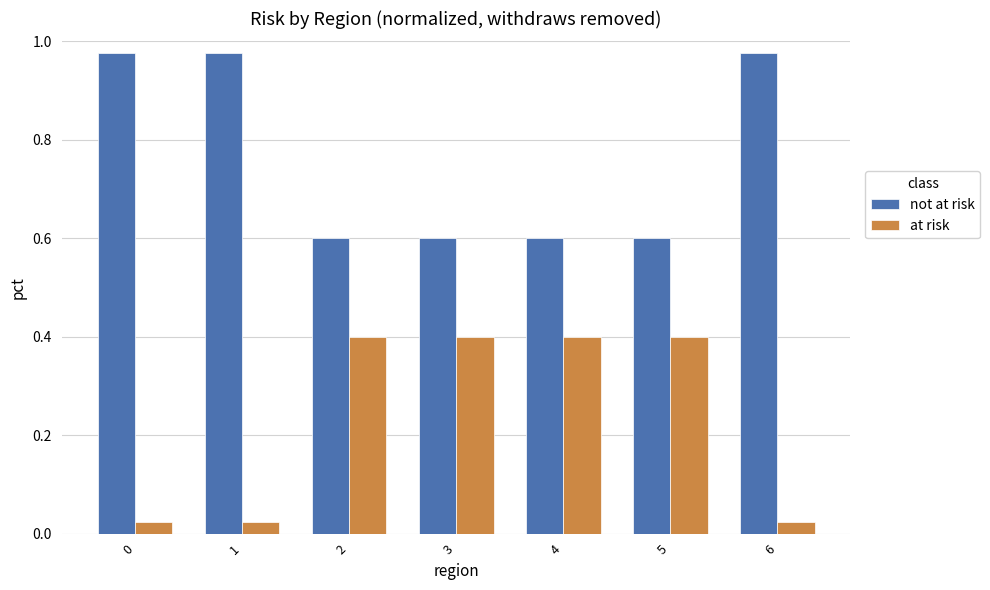

At 2, list the series in order from largest to smallest.

not at risk, at risk